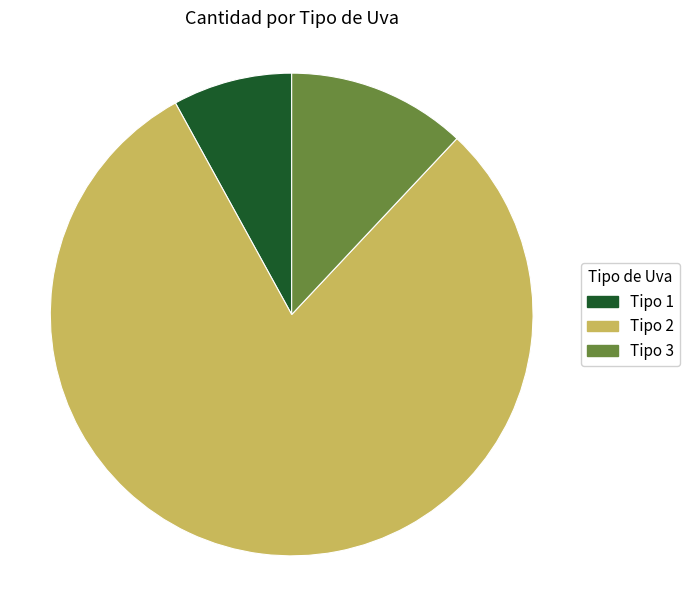

Which has a higher value, Tipo 3 or Tipo 1?

Tipo 3